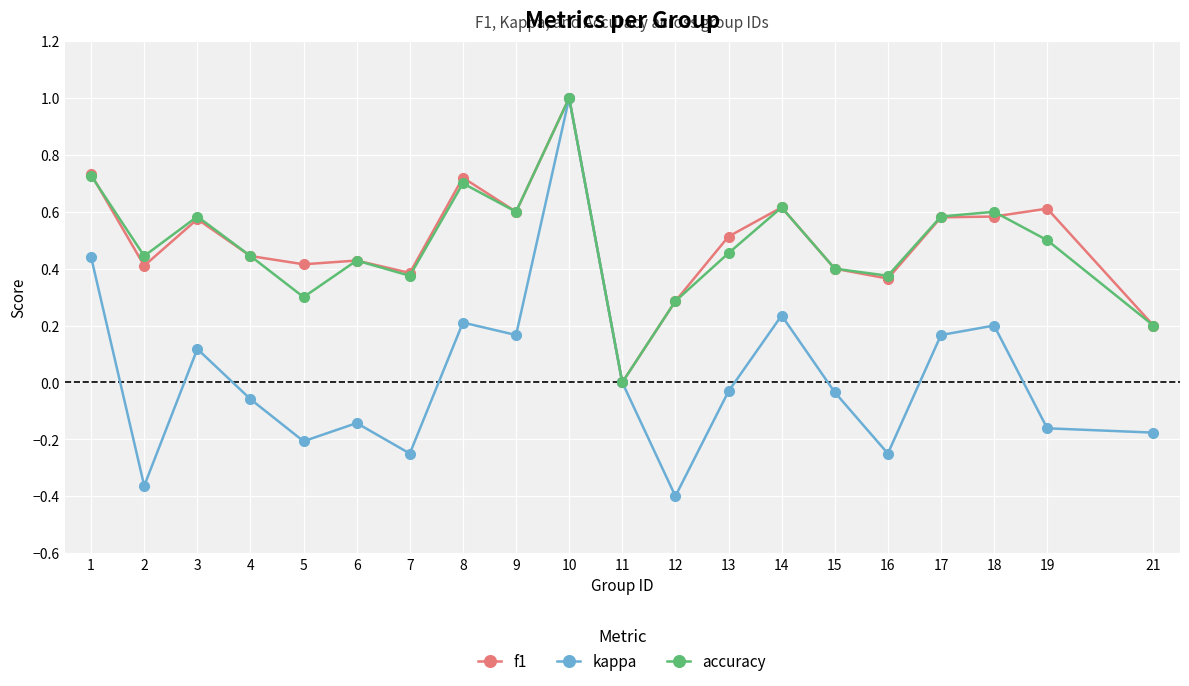

Does the chart have visible grid lines?

Yes